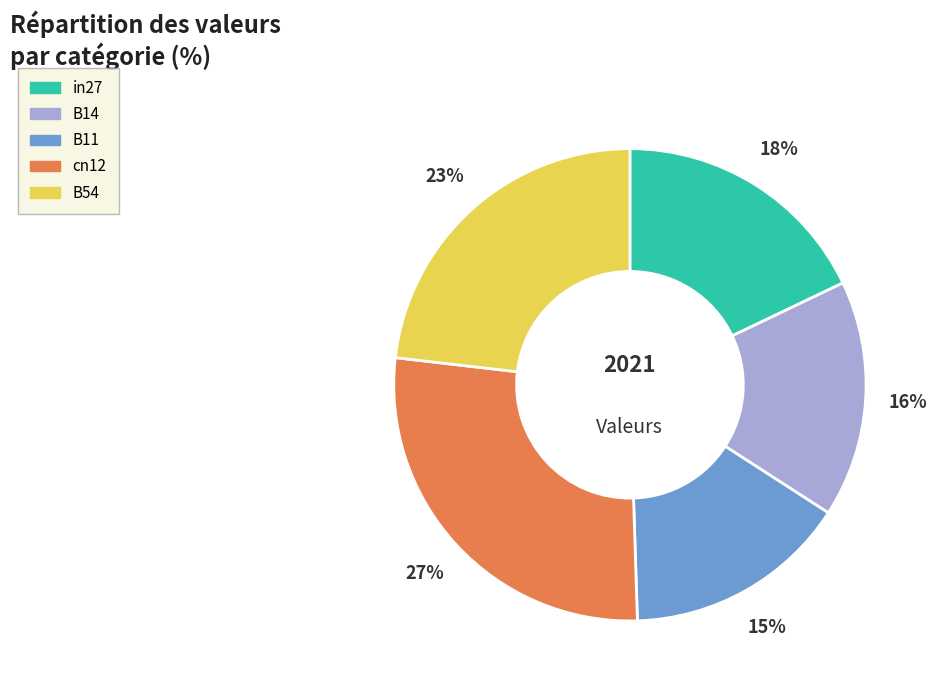

The in27 slice represents 18% of the pie. True or false?

True